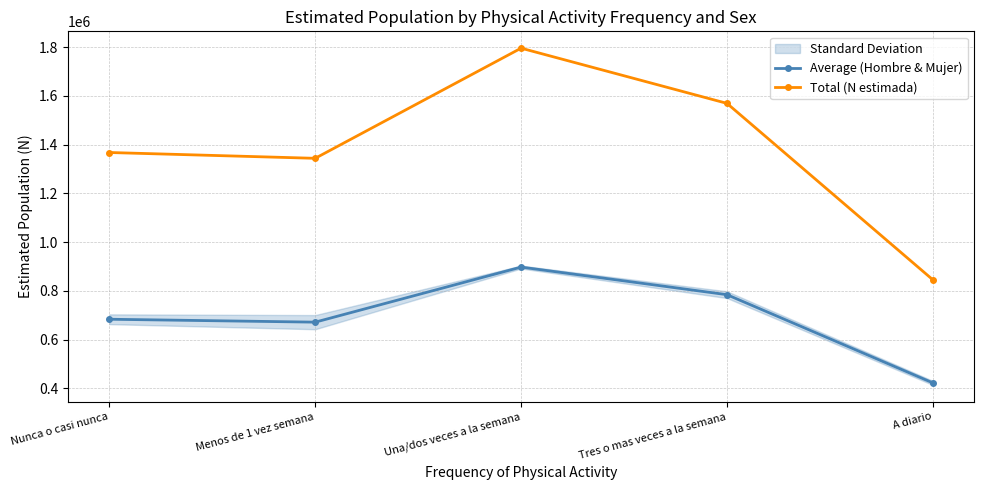

How many data points in Total (N estimada) are less than 1367684?

2